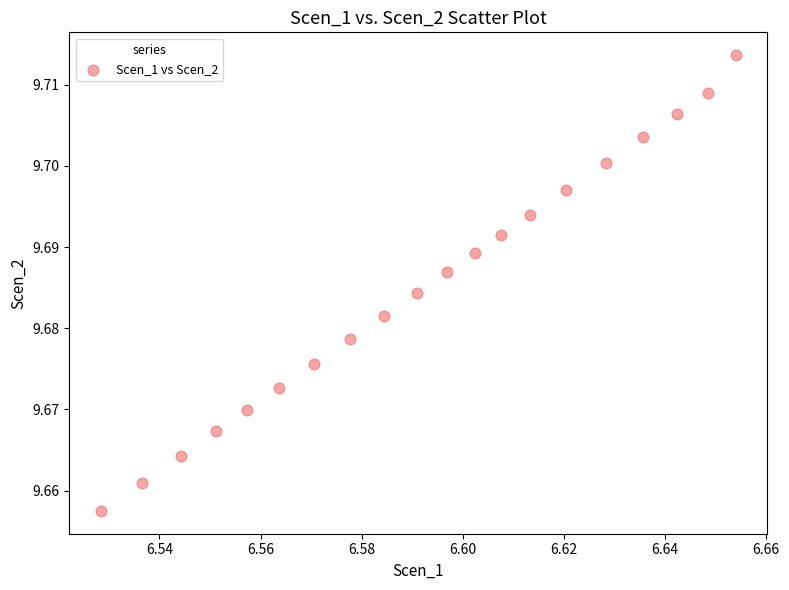

How many points are shown in the scatter plot?

20